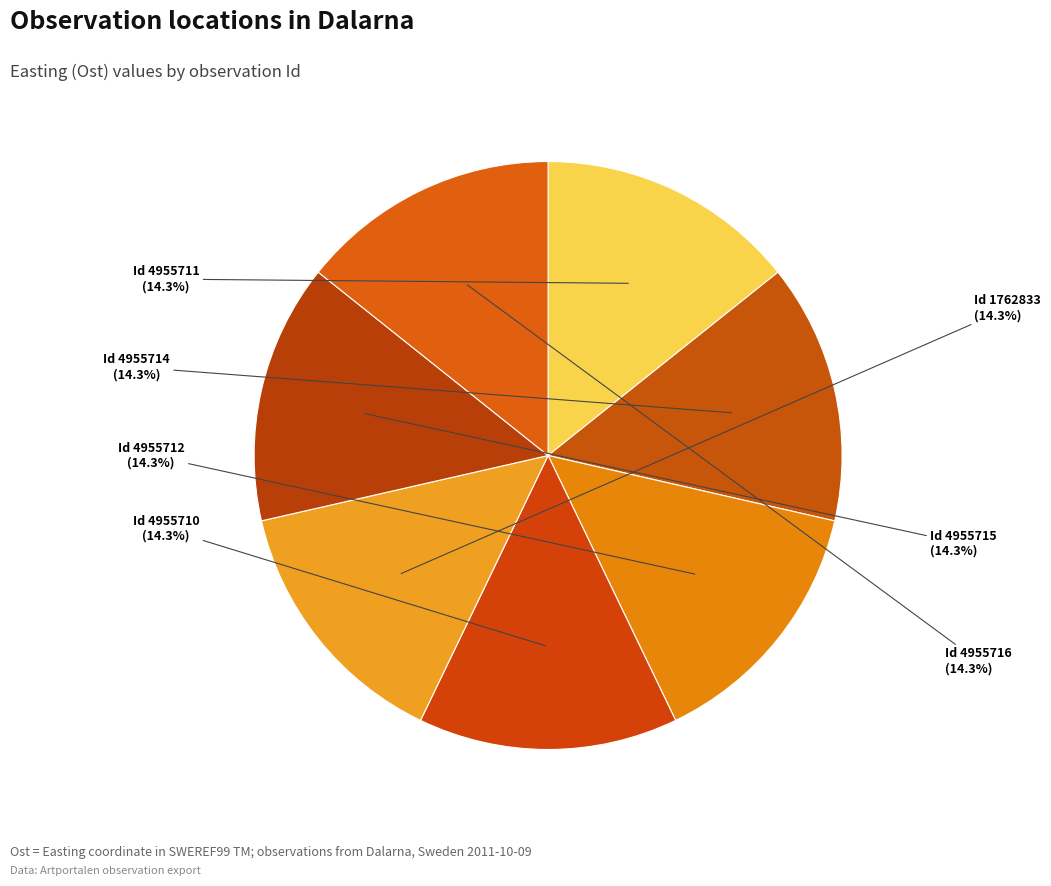

How many slices are in this pie chart?

7